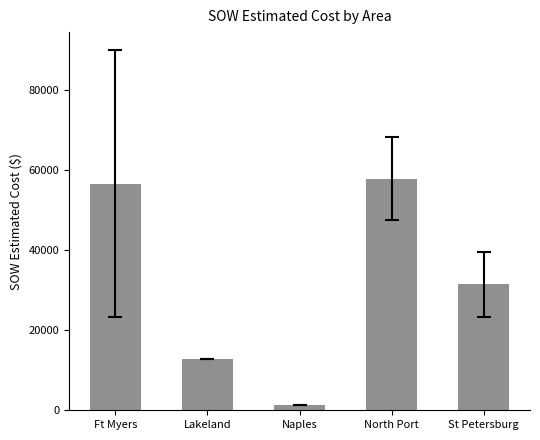

How many values are below 31443?

2